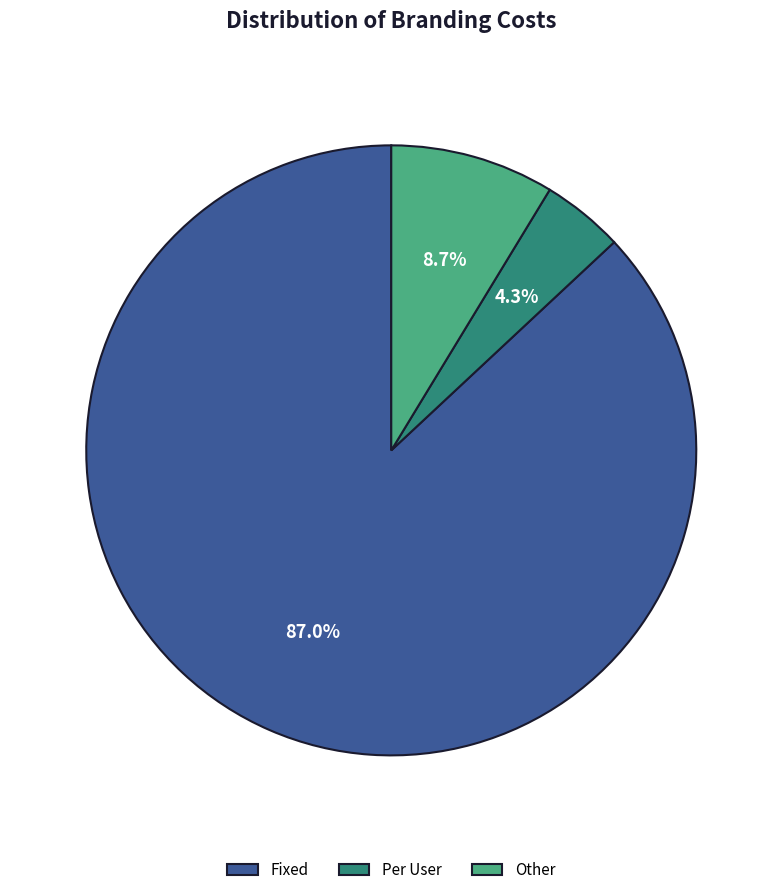

What percentage is NOT represented by Per User?

95.7%